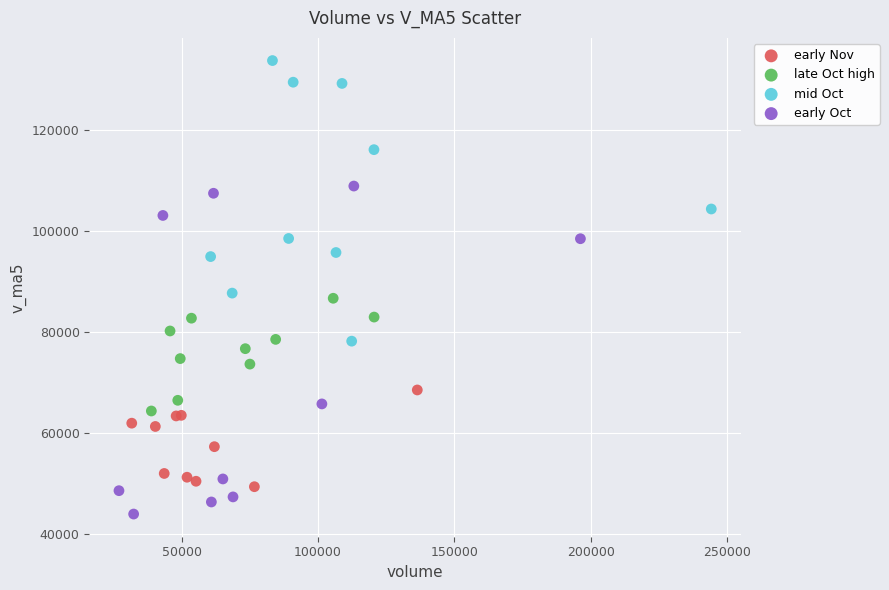

Which series has the largest Y range (max minus min)?

early Oct